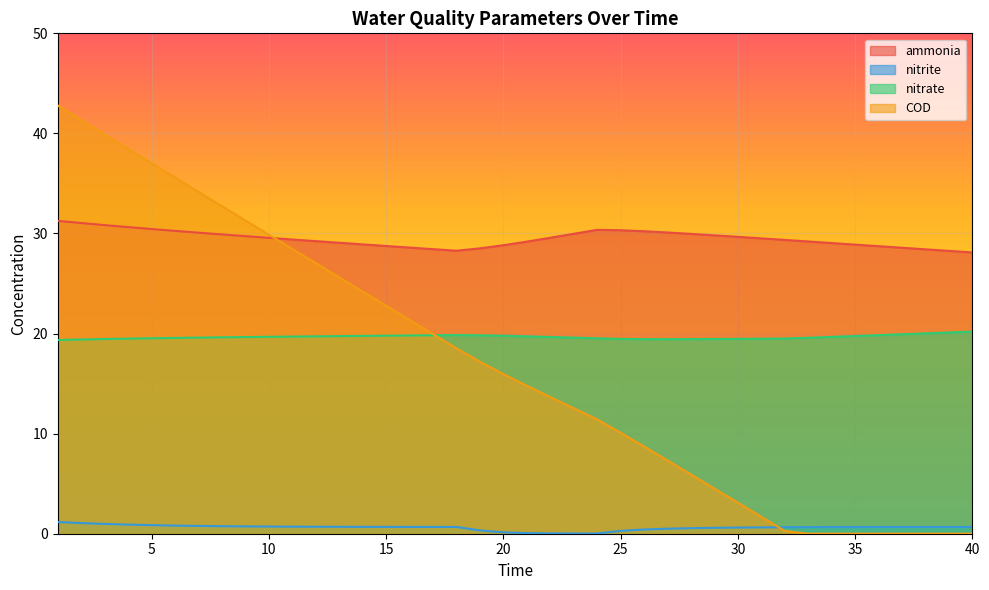

True or false: COD and nitrate intersect in this chart.

True